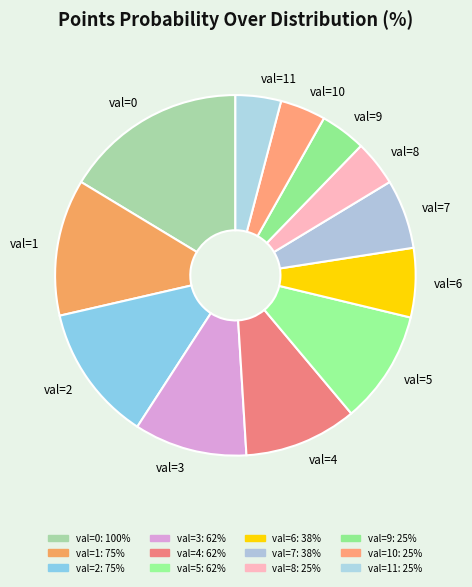

What is the largest slice in the pie chart?

val=0